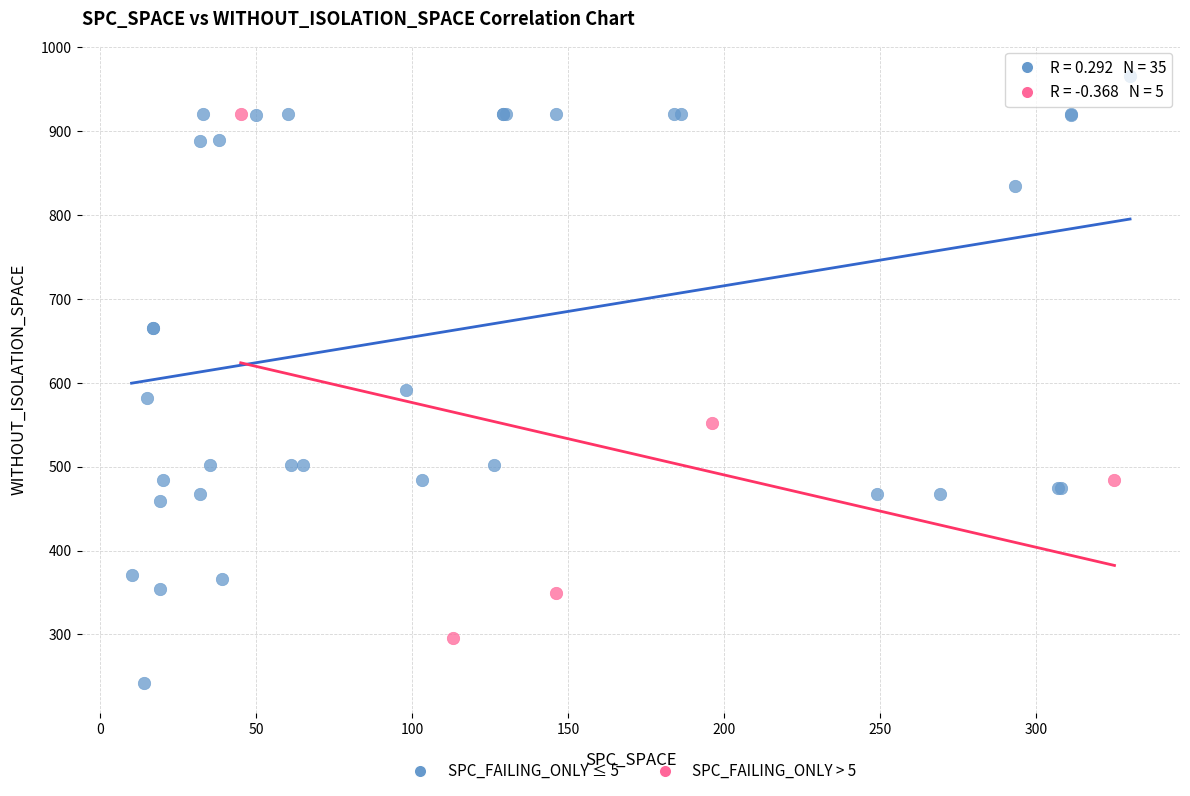

Which series has the largest Y range (max minus min)?

SPC_FAILING_ONLY ≤ 5